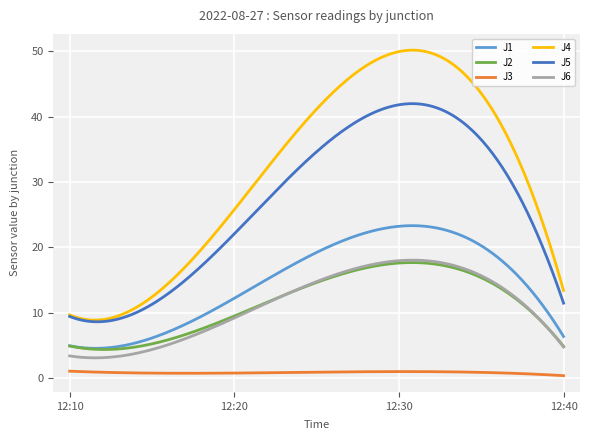

What are all the series names shown in the legend?

J1, J2, J3, J4, J5, J6